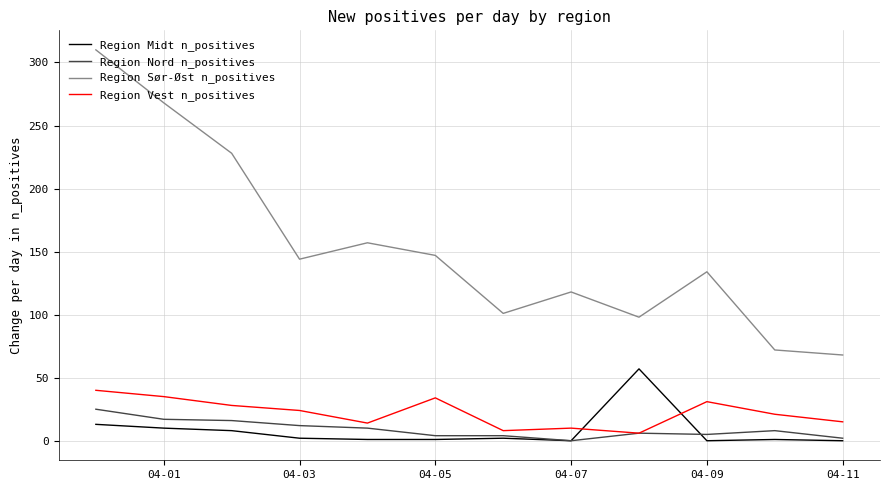

Which series has the largest total across all categories?

Region Sør-Øst n_positives